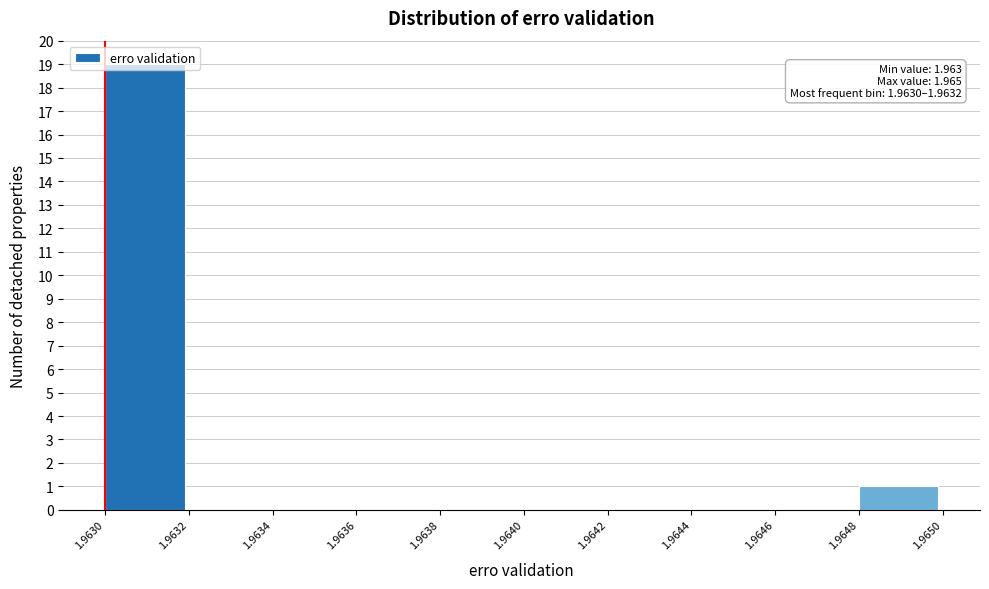

Over which range of the x-axis is the bar tallest?

1.9630 to 1.9632